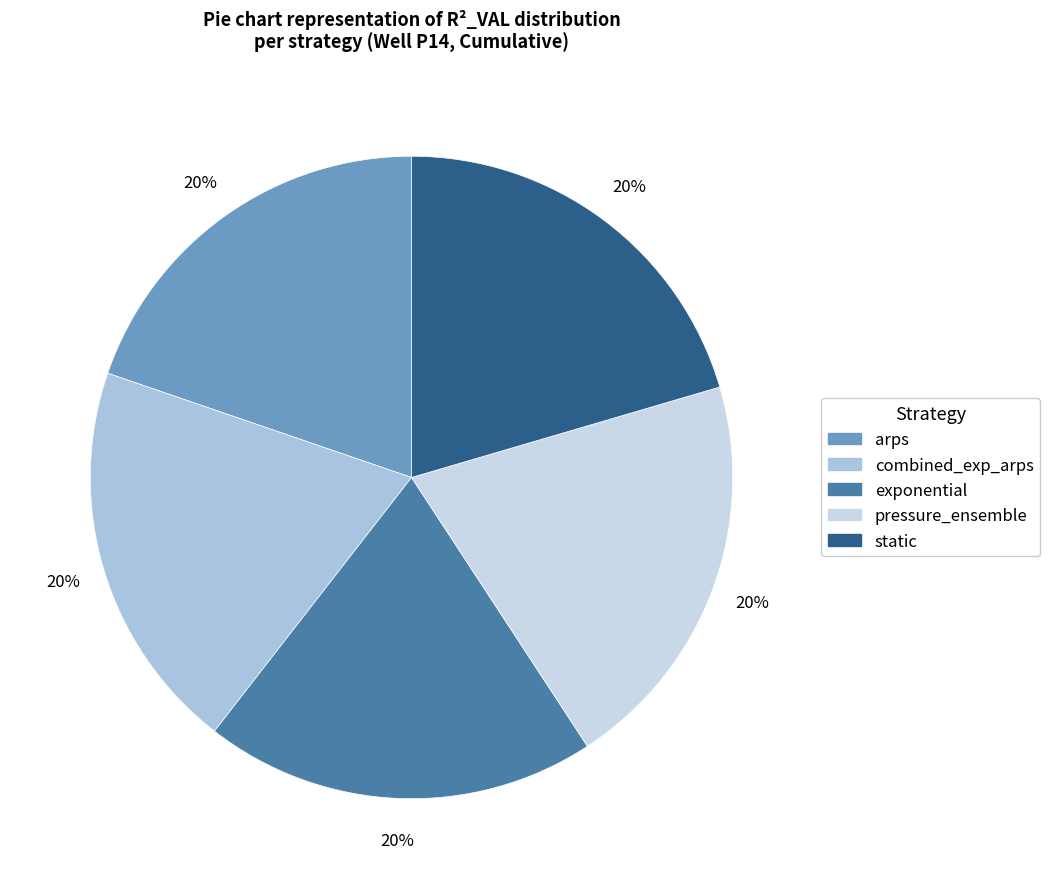

To the nearest percent, what portion does arps represent?

20%